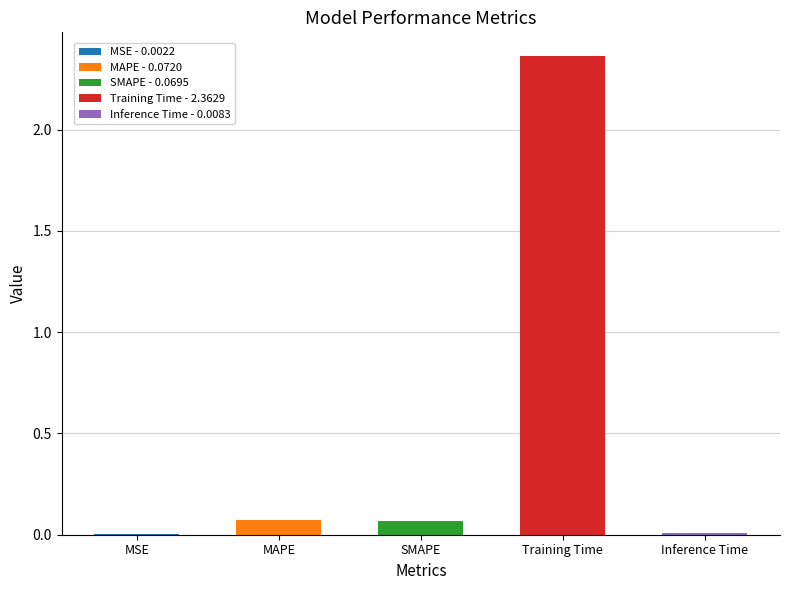

What is the value of the 2nd bar from the left?

0.1